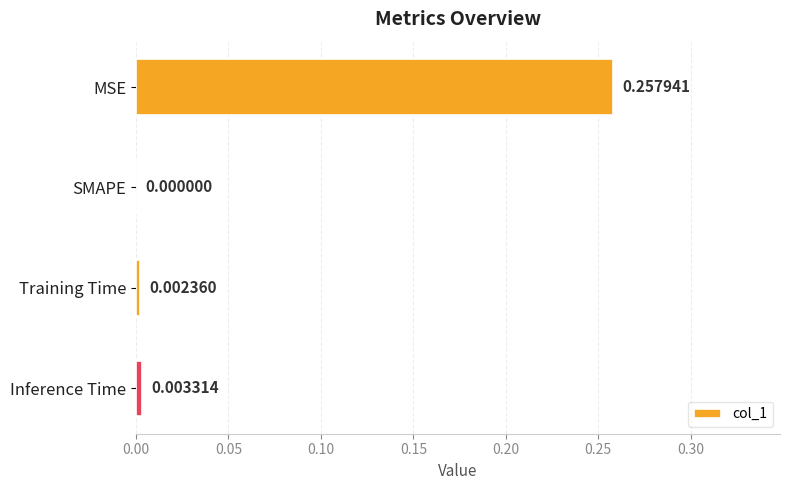

Which label corresponds to the largest value in the chart?

MSE